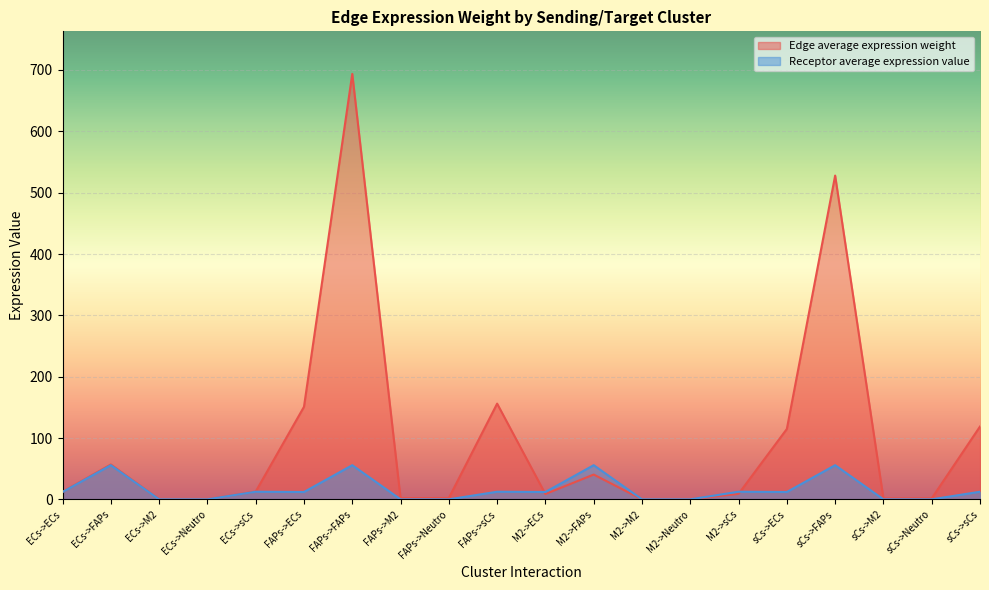

What are all the series names shown in the legend?

Edge average expression weight, Receptor average expression value